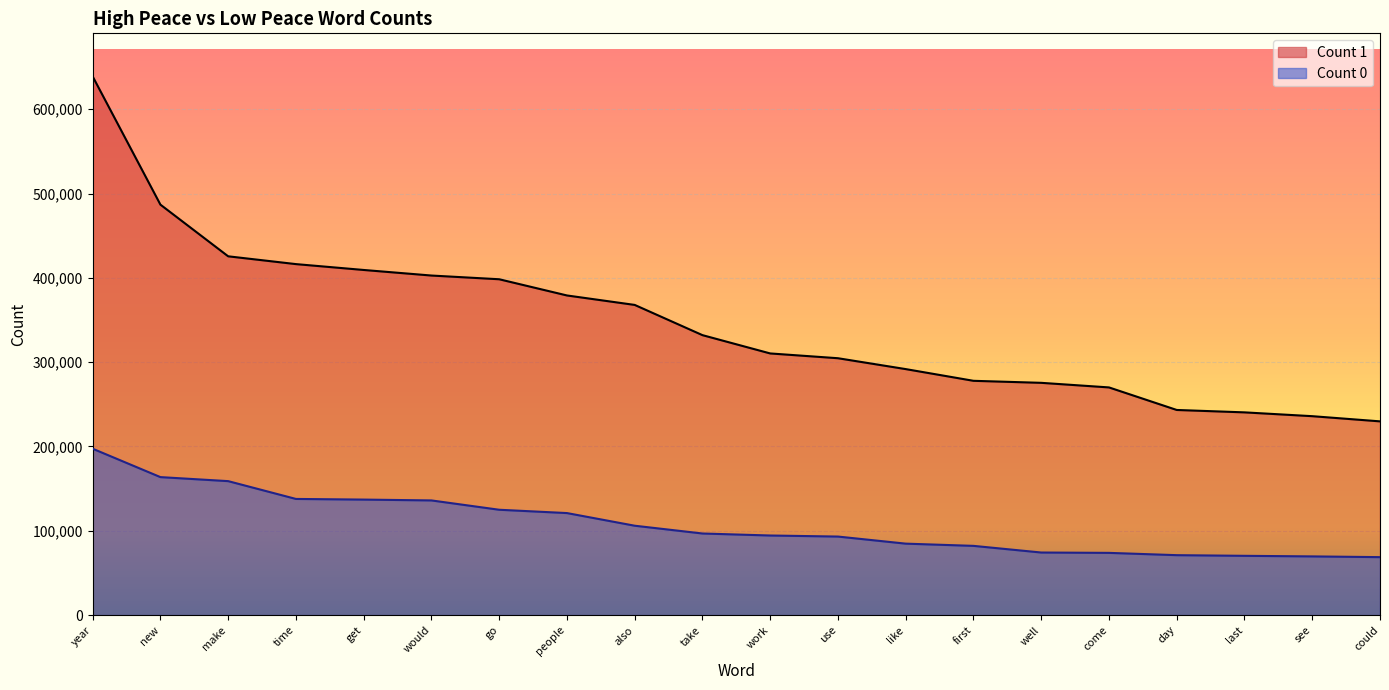

Rank the series at go from lowest to highest value.

Count 0, Count 1